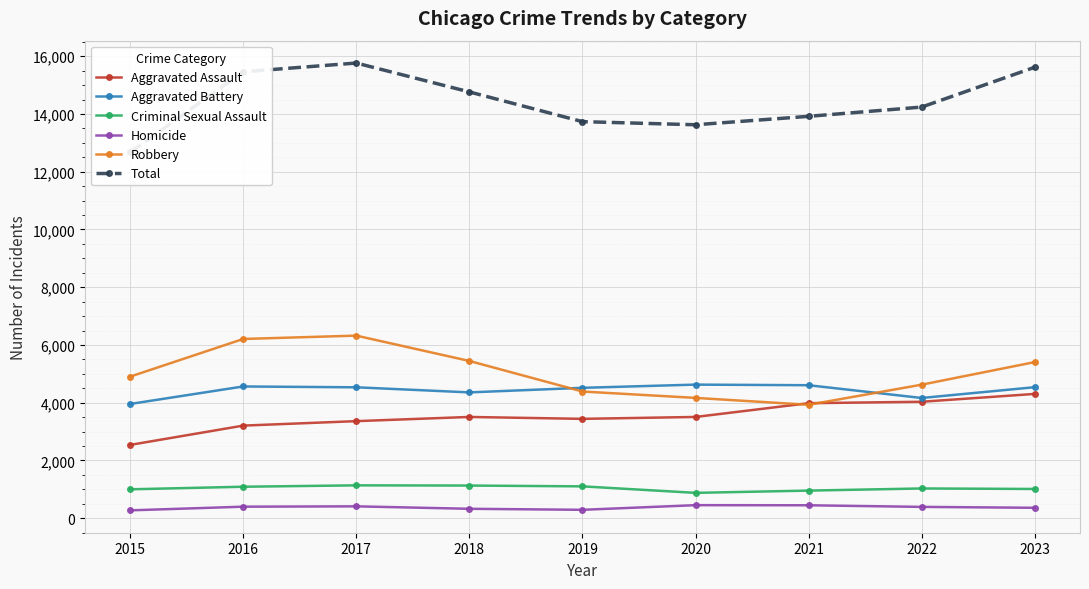

True or false: Criminal Sexual Assault and Robbery cross at least once.

False